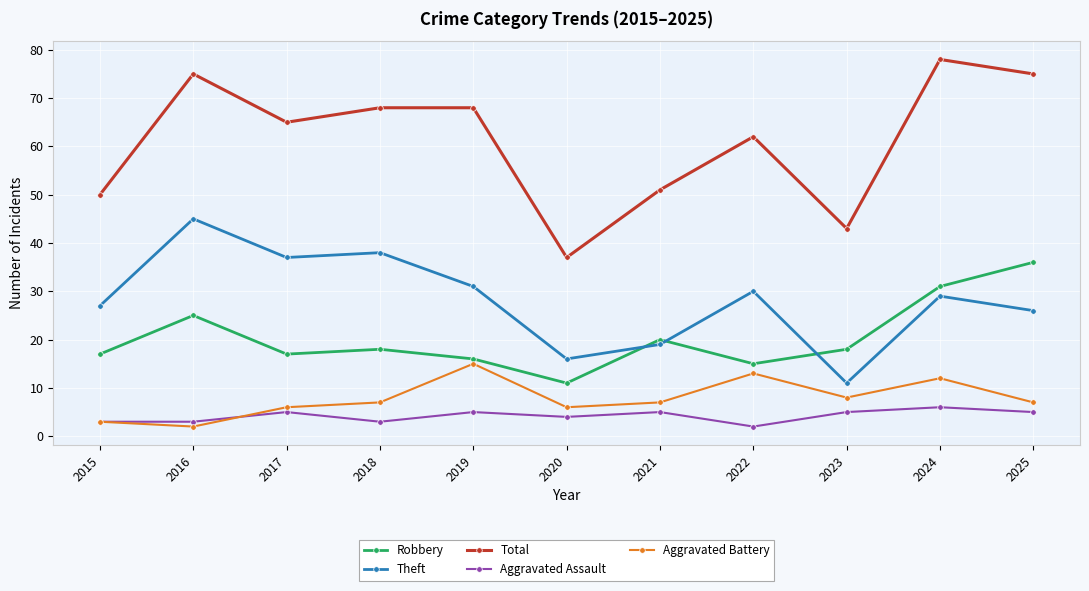

What is the sum of all Robbery values?

224